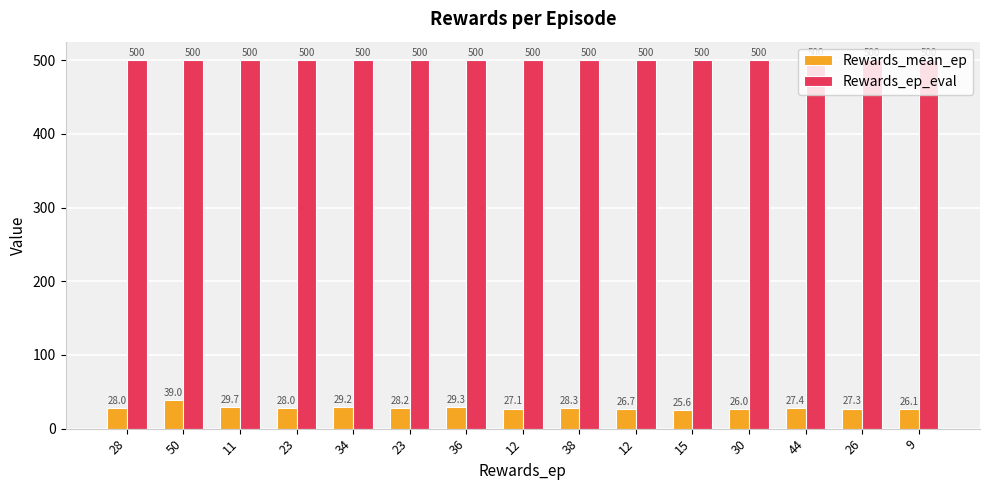

List the series in order of their overall mean, highest first.

Rewards_ep_eval, Rewards_mean_ep